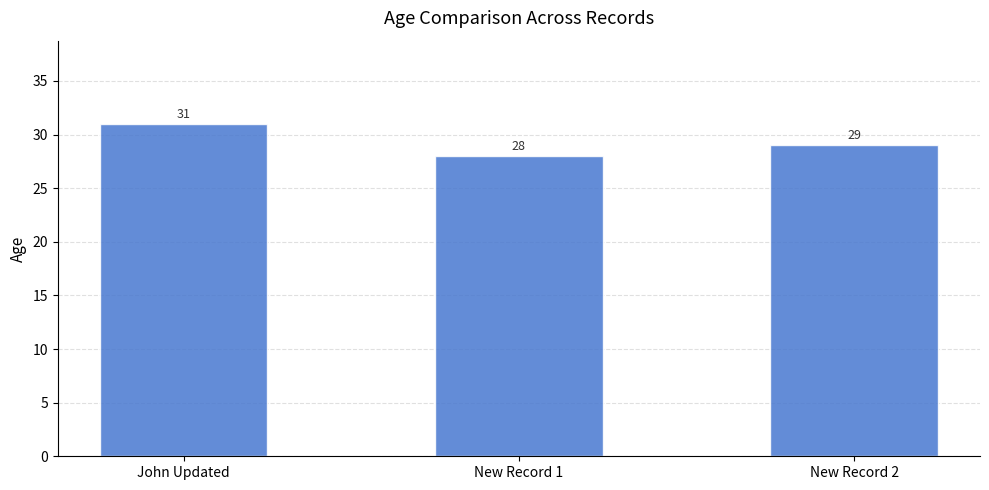

What is the average value?

29